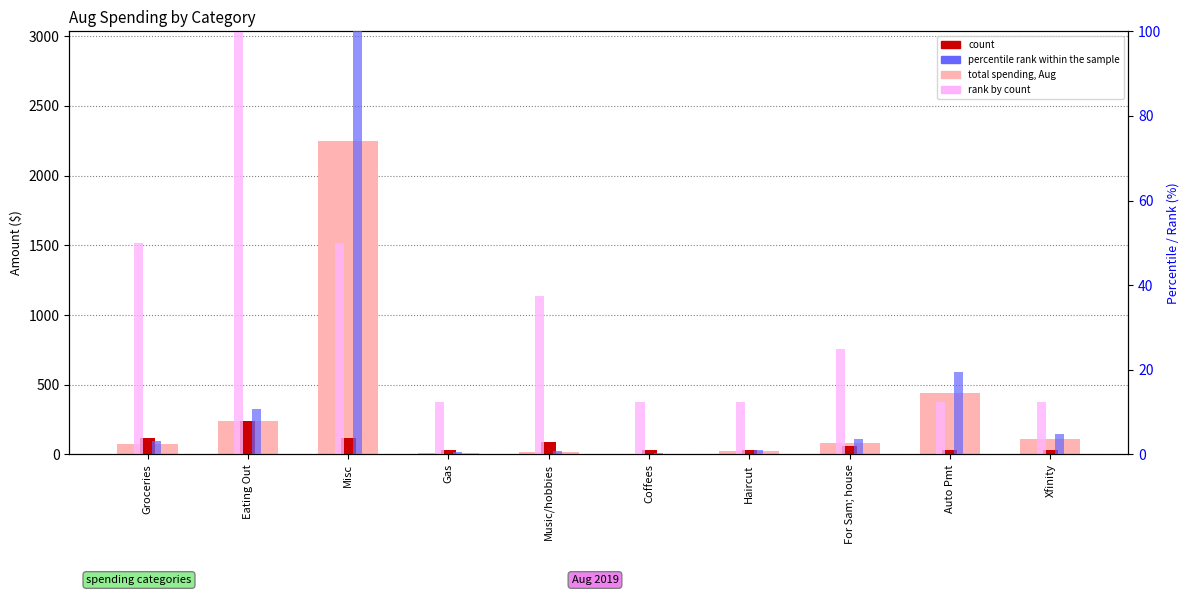

Is the value of rank at Misc greater than the value of count at For Sam; house?

No